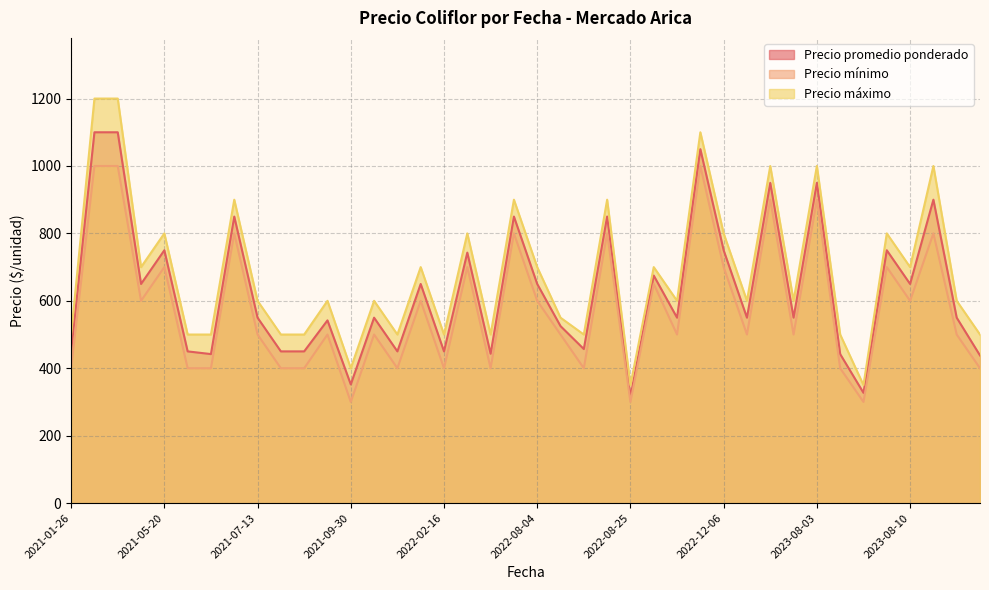

Rank the series by their average value, from highest to lowest.

Precio máximo, Precio promedio ponderado, Precio mínimo